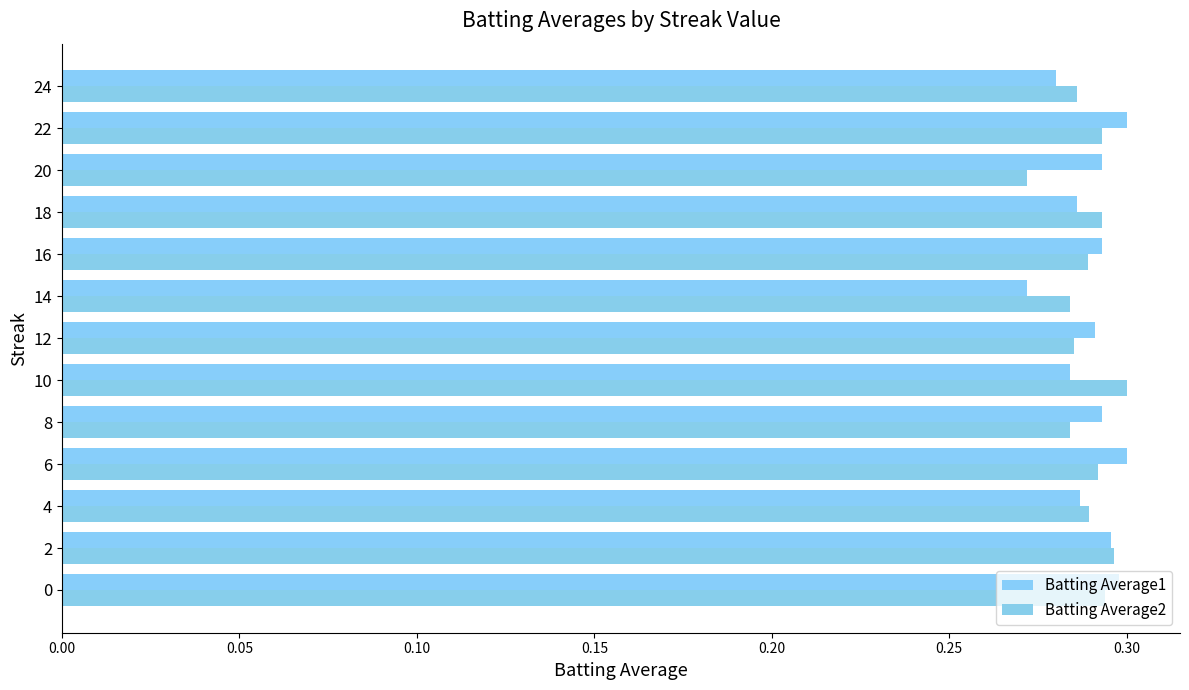

List the series in order of their overall mean, lowest first.

Batting Average2, Batting Average1